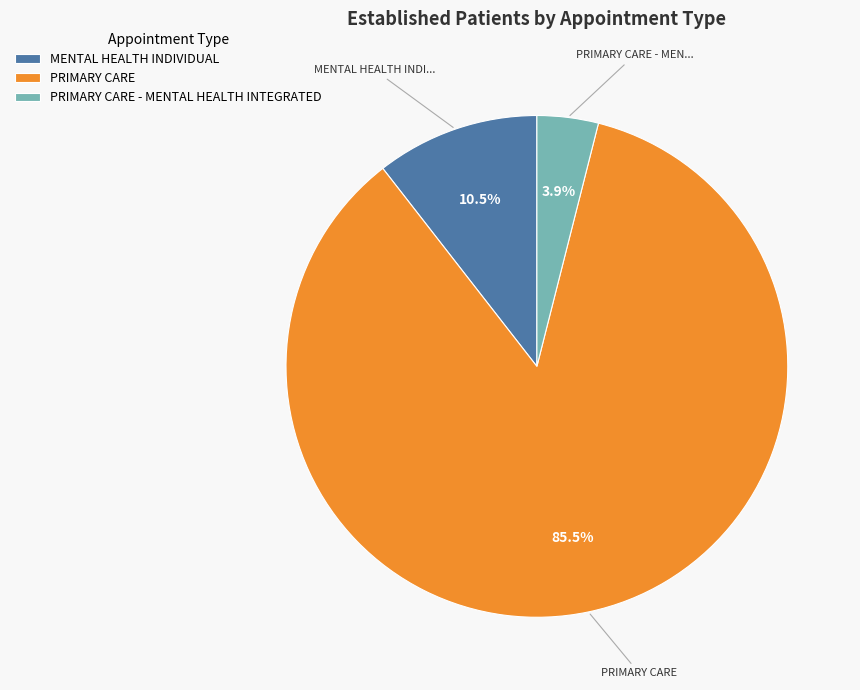

What is the total percentage of PRIMARY CARE and MENTAL HEALTH INDIVIDUAL?

96.1%